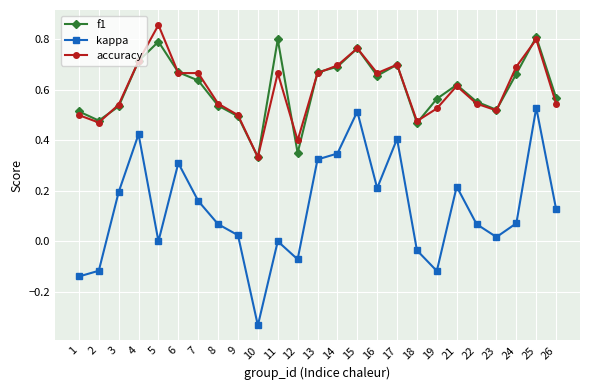

True or false: f1 has a value of 0.5 at 18.

True